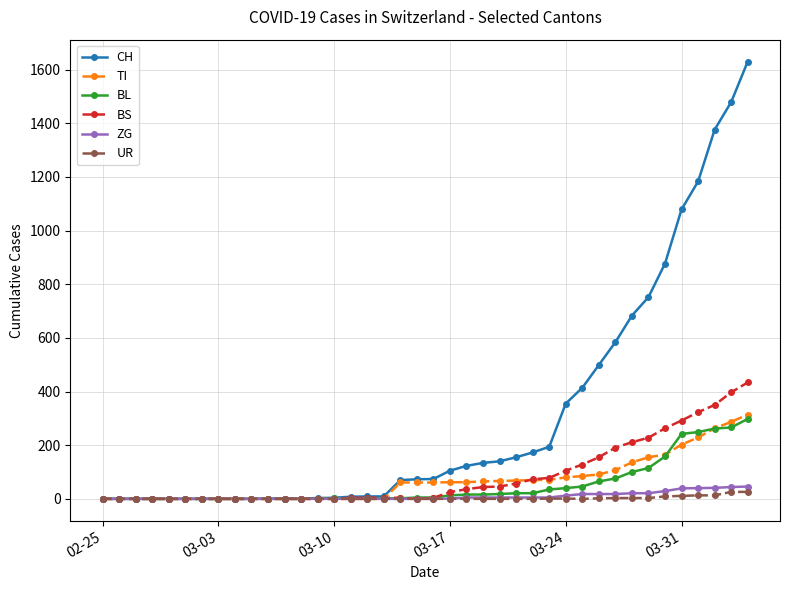

What is the highest value of the BS series?

434